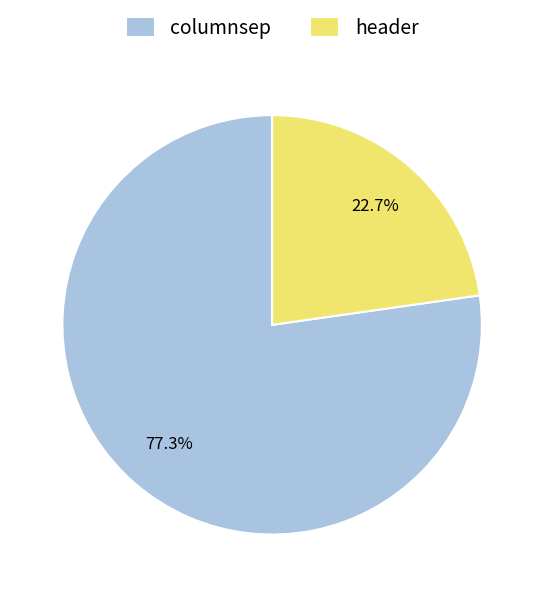

Do columnsep and header together represent more than half of the pie?

Yes